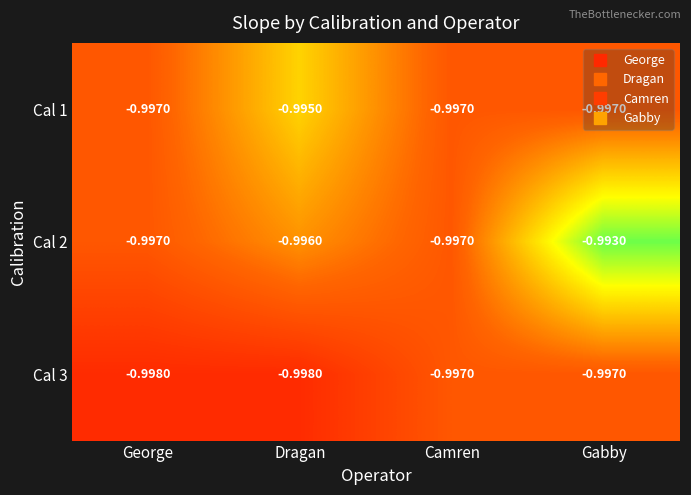

At which category does the chart reach its peak across all series?

Gabby